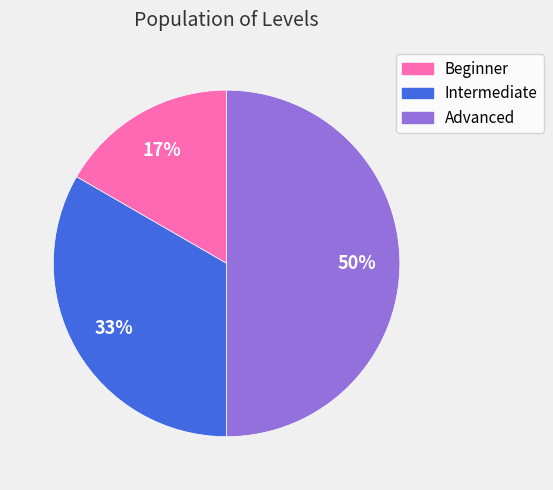

What is the smallest slice in the pie chart?

Beginner